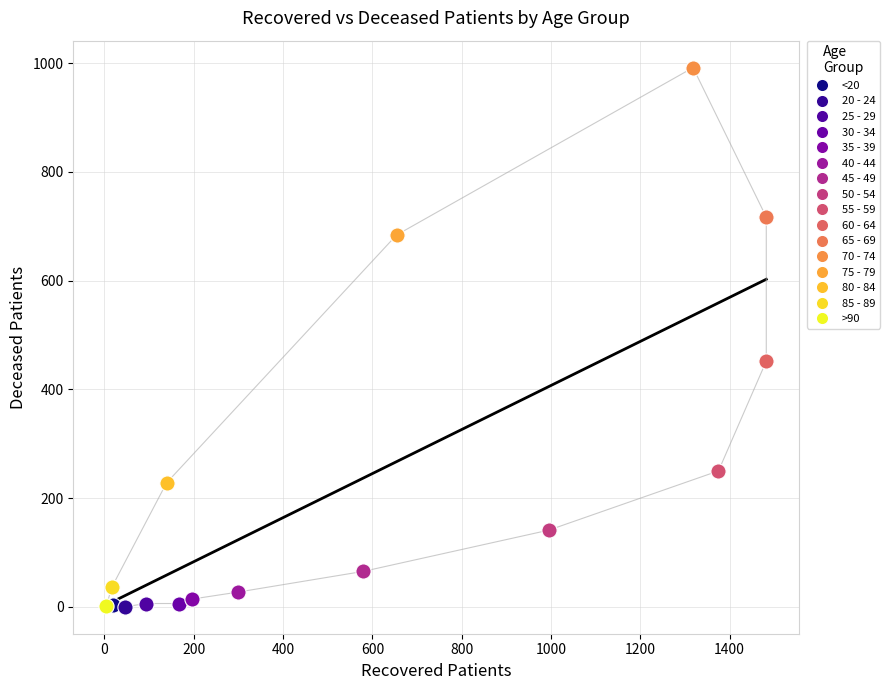

What are all the series names shown in the legend?

<20, 20 - 24, 25 - 29, 30 - 34, 35 - 39, 40 - 44, 45 - 49, 50 - 54, 55 - 59, 60 - 64, 65 - 69, 70 - 74, 75 - 79, 80 - 84, 85 - 89, >90